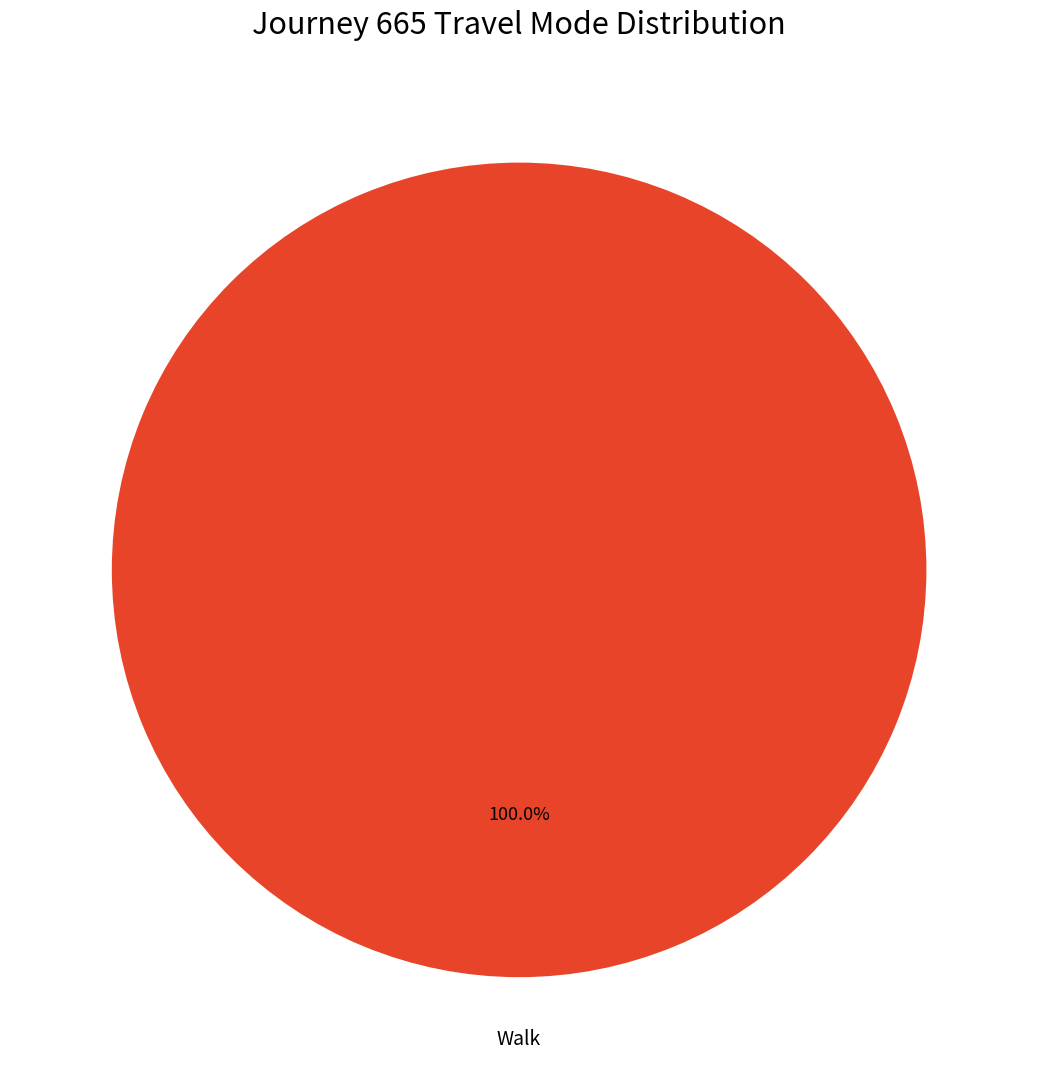

Count the number of slices in the pie.

1